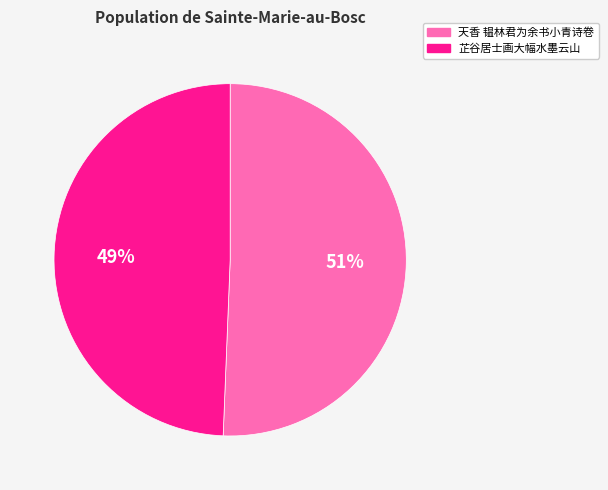

To the nearest percent, what is the average slice percentage?

50%